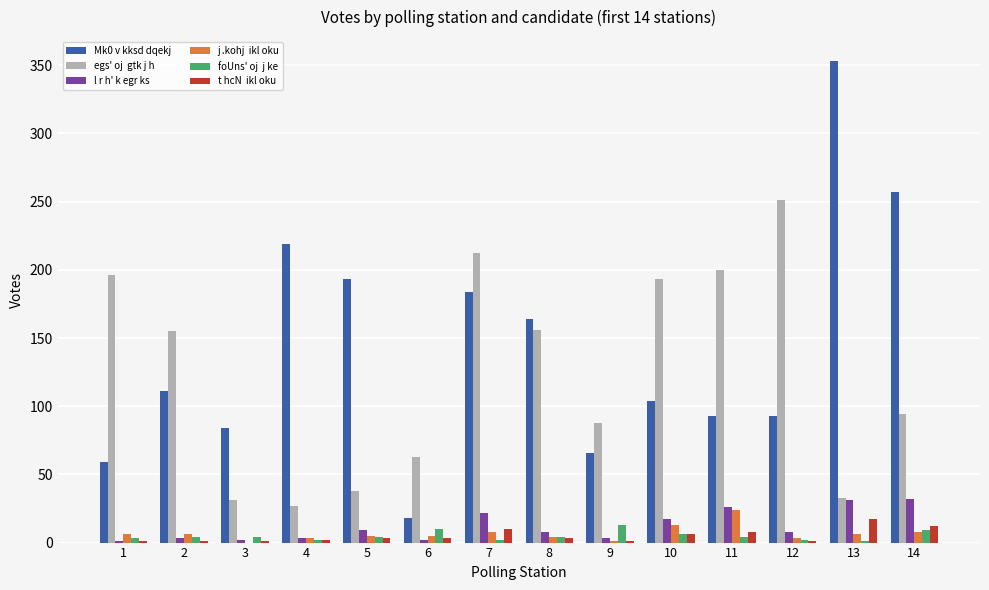

What is the maximum value shown in the chart?

353